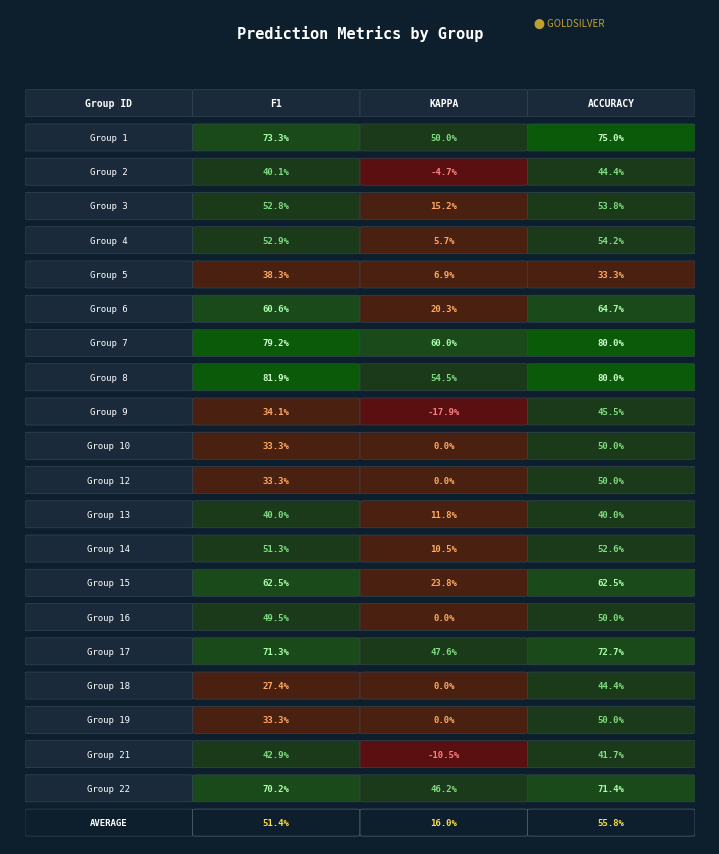

What is the sum of the 14 values at 2 and 3?

0.6